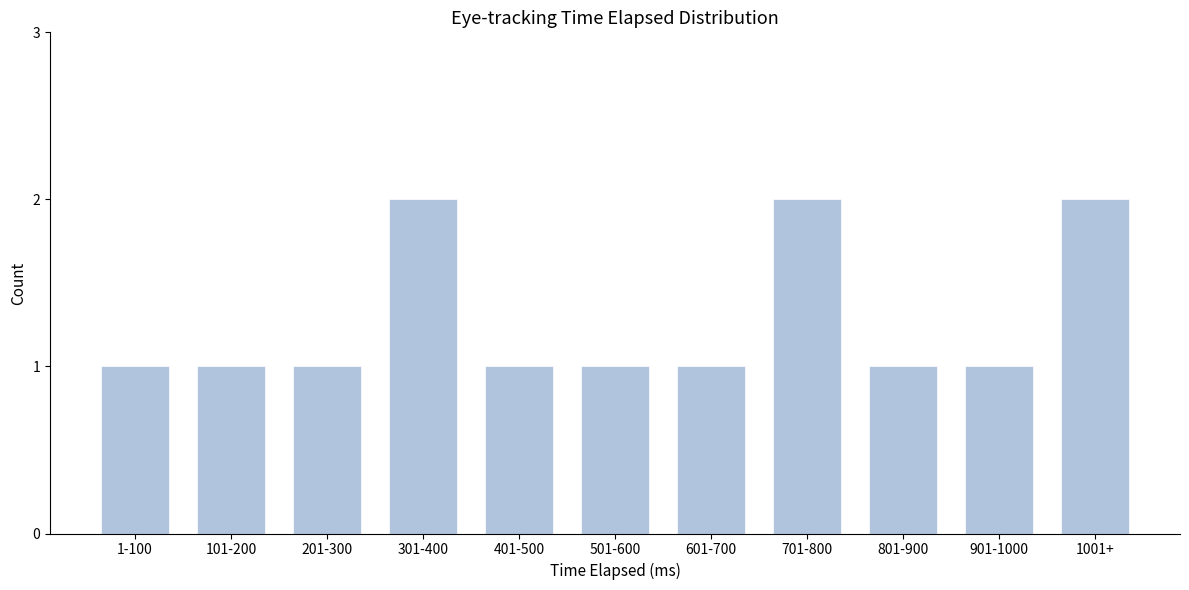

Reading left to right, transcribe all the data shown in this chart.

1	1	1	2	1	1	1	2	1	1	2